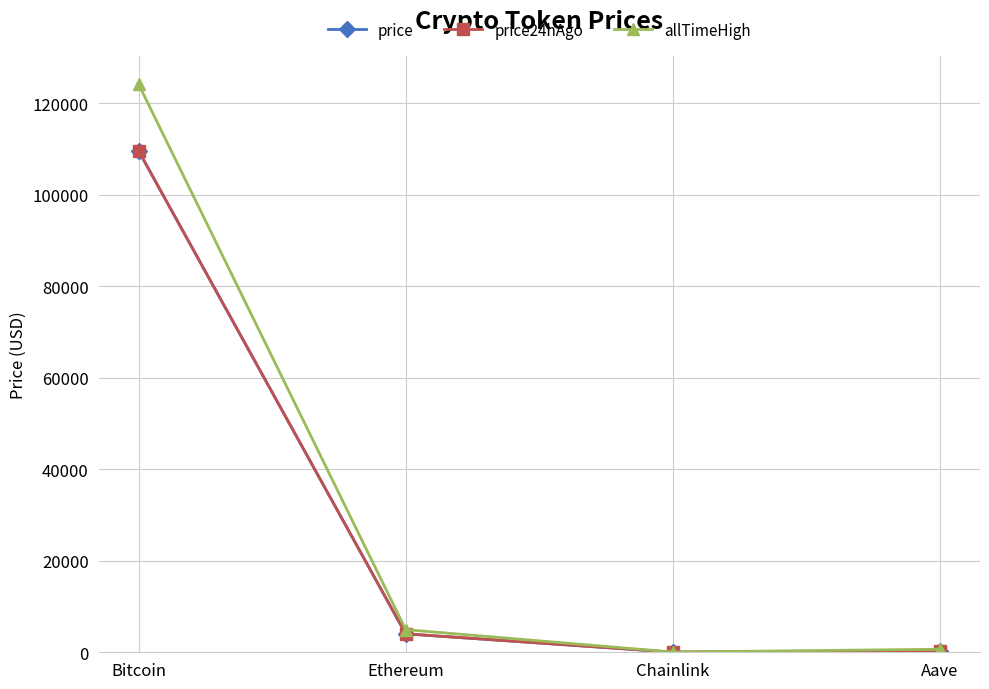

Which series has the largest total across all categories?

allTimeHigh